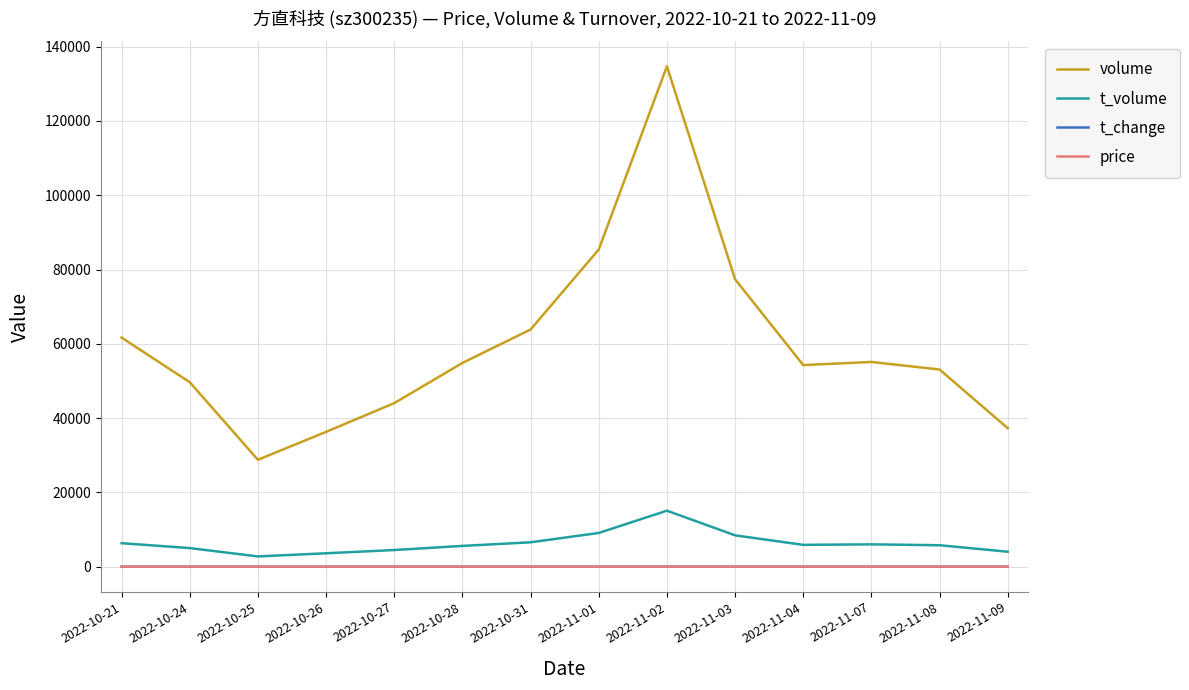

Which series has the largest range (max minus min)?

volume